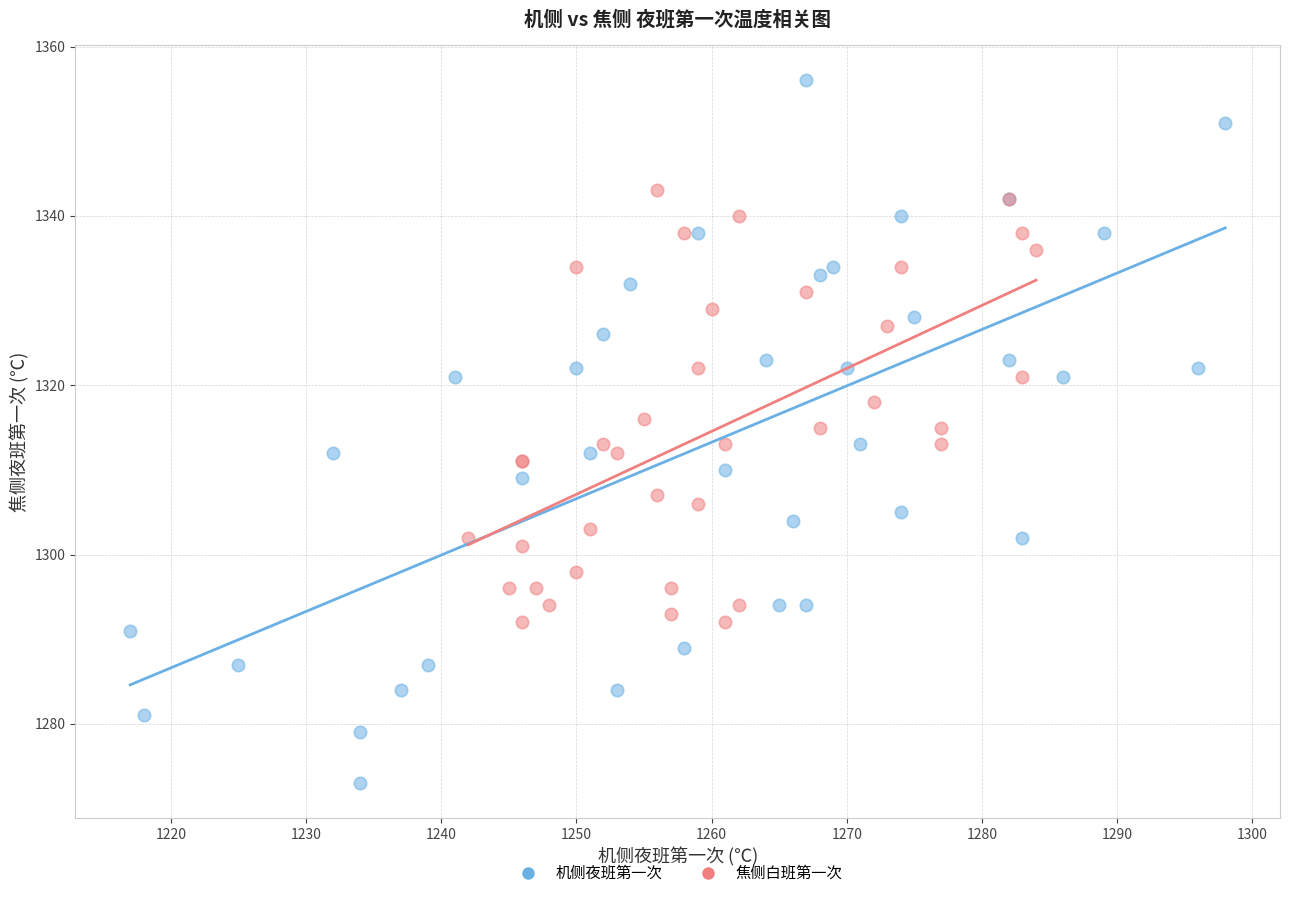

Which series reaches the maximum Y coordinate?

机侧夜班第一次